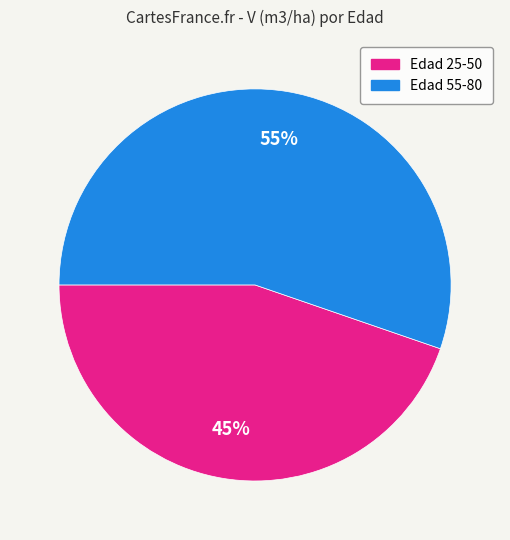

Approximately how many times larger is the value at Edad 25-50 compared to Edad 55-80?

0.8